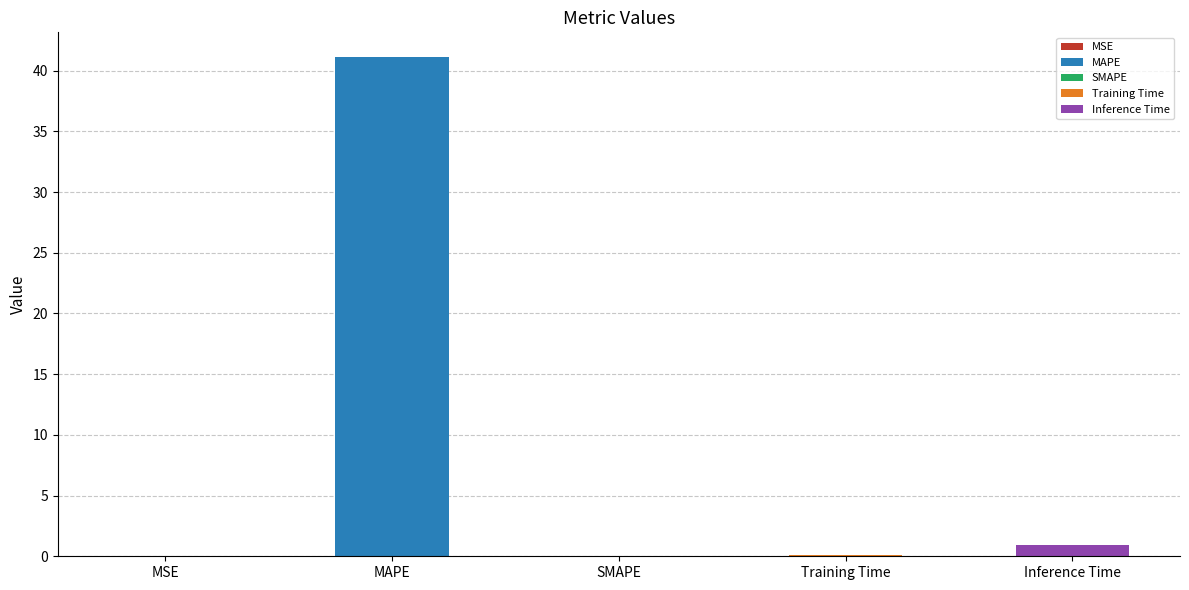

Does the chart contain any negative values?

No